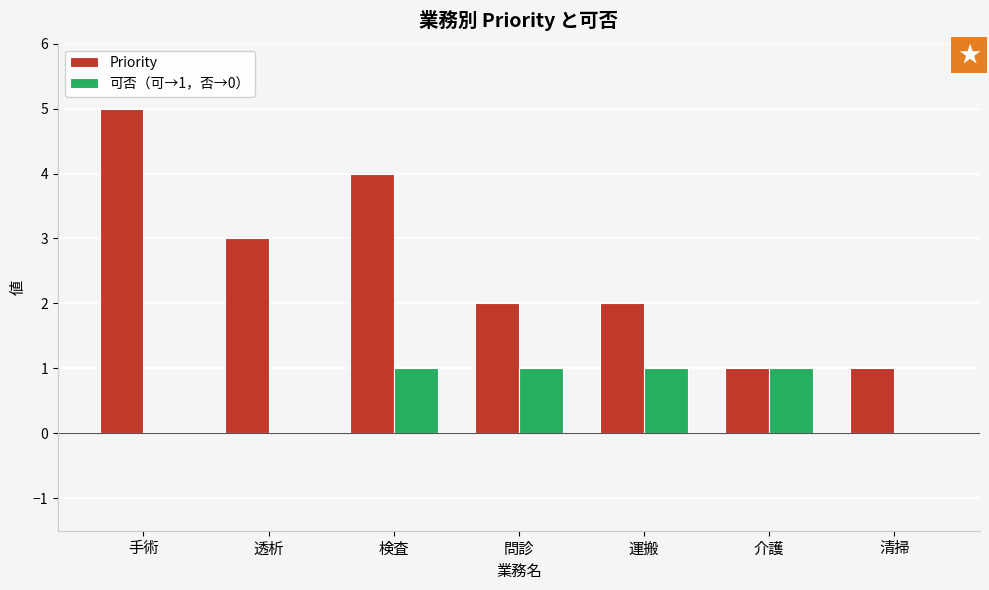

True or false: 可否（可→1，否→0） has a value of 1 at 手術.

False